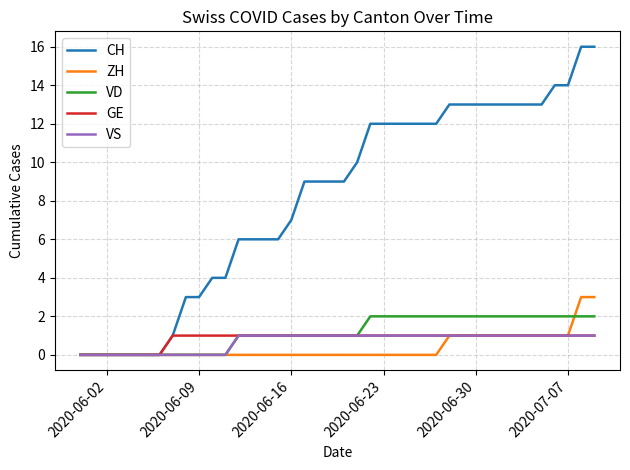

What is the maximum value for ZH?

3